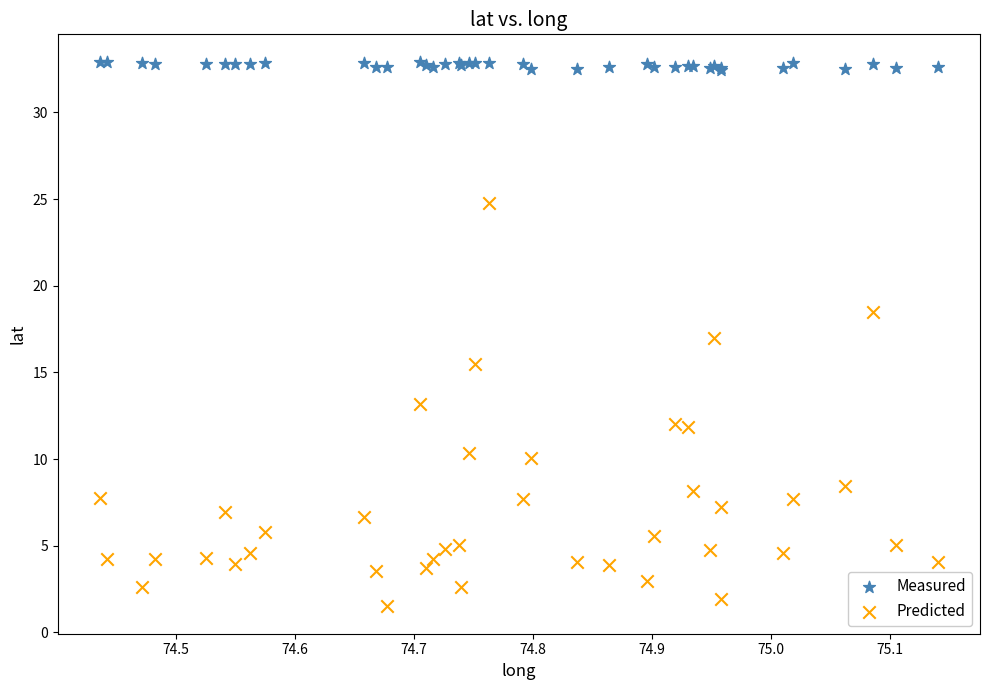

Which series contains the highest Y value?

Measured